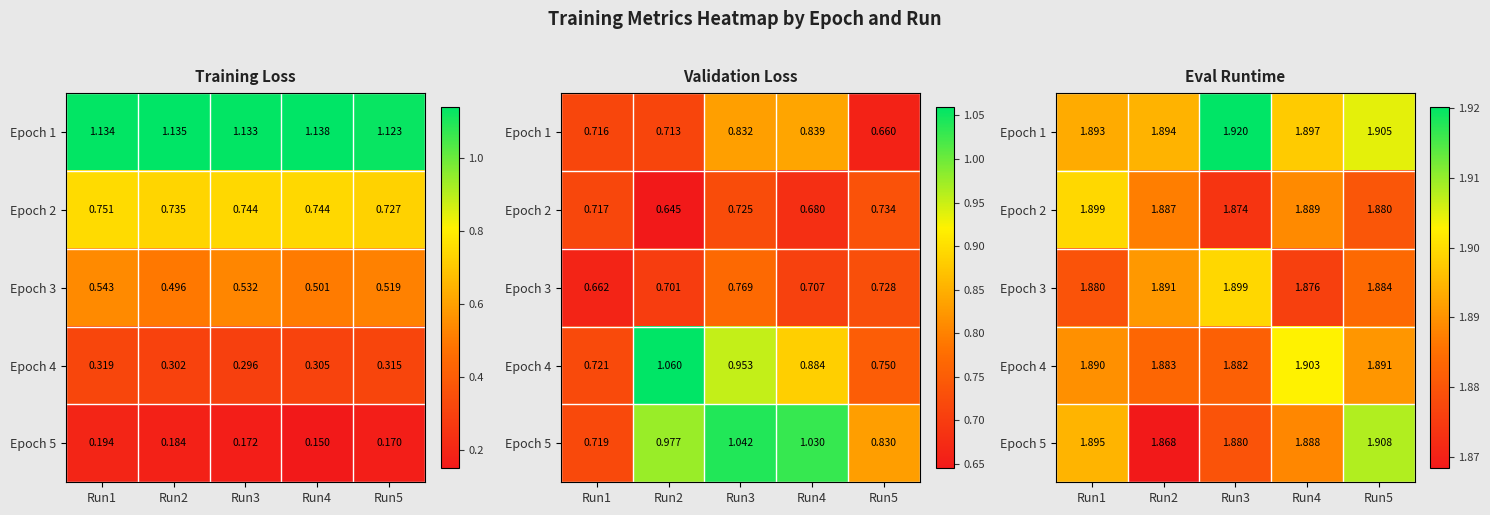

How many distinct data groups are displayed?

5